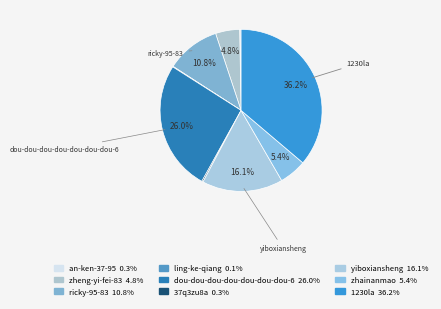

The ricky-95-83 slice represents 1% of the pie. True or false?

False